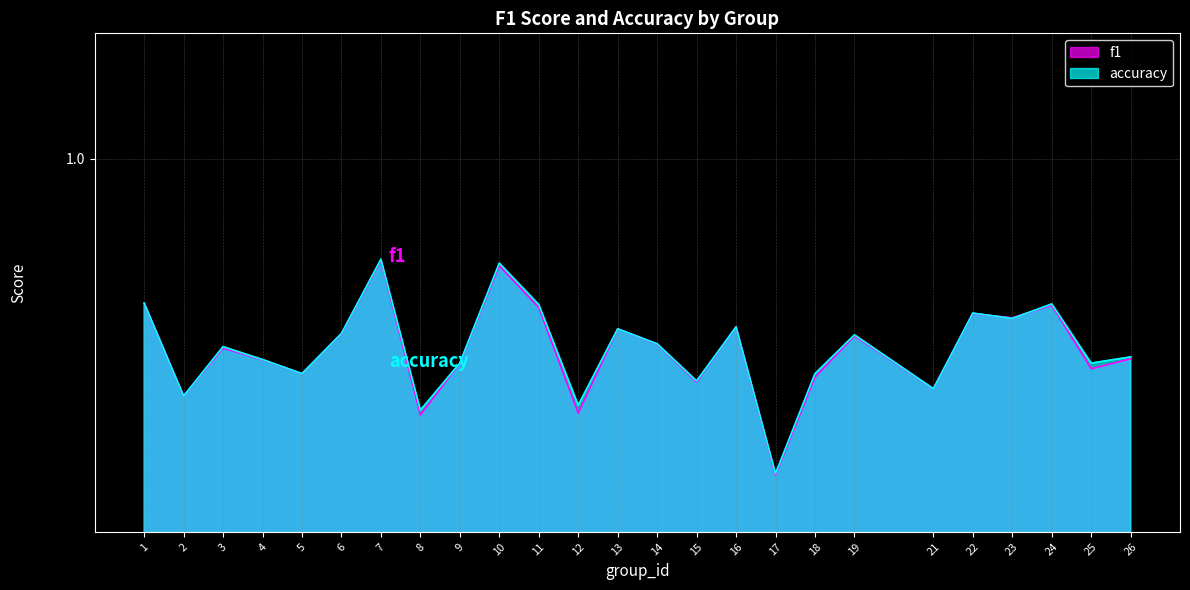

True or false: accuracy and f1 intersect in this chart.

True